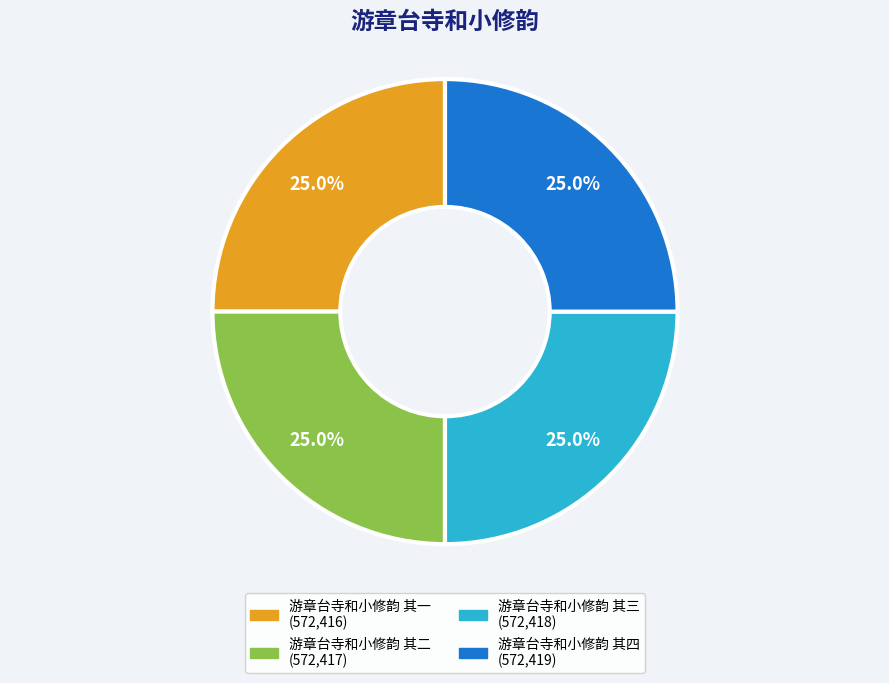

What is the ratio of the value at 游章台寺和小修韵 其一 to the value at 游章台寺和小修韵 其三?

1.0